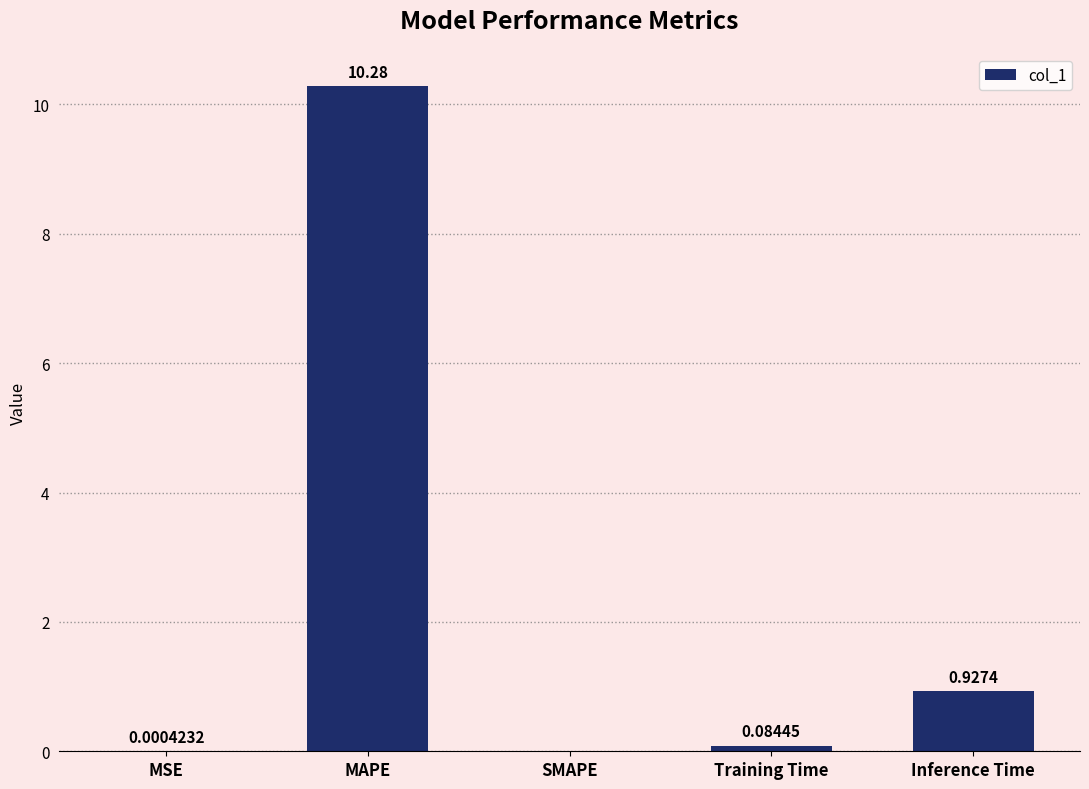

Are the bars grouped side by side (vs. stacked)?

No